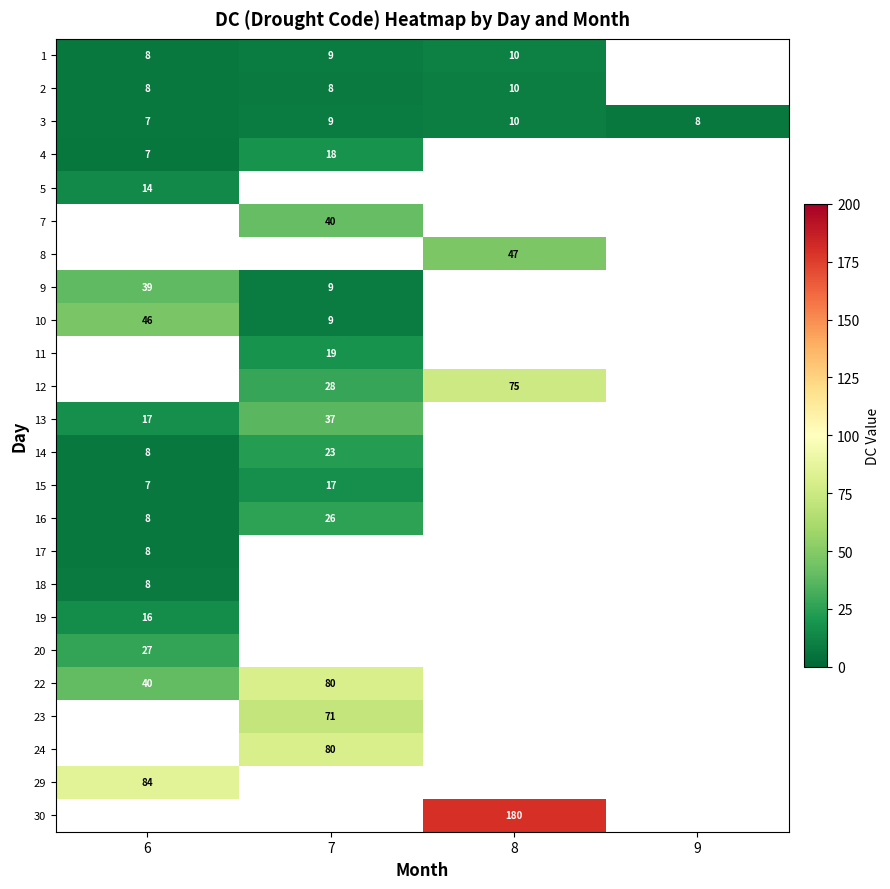

Count the number of categories in the chart.

4